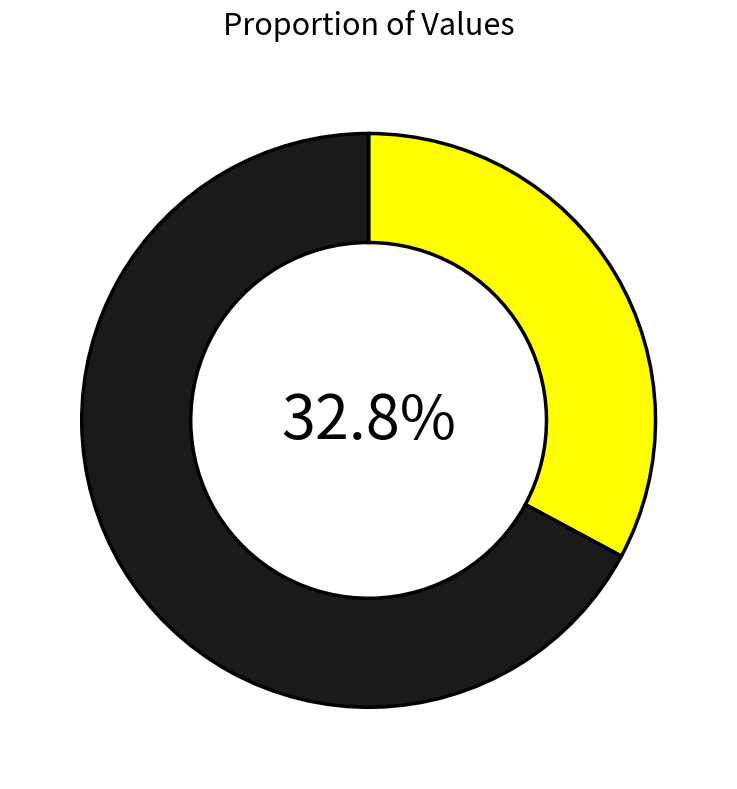

Is there any slice that represents more than half of the pie?

Yes